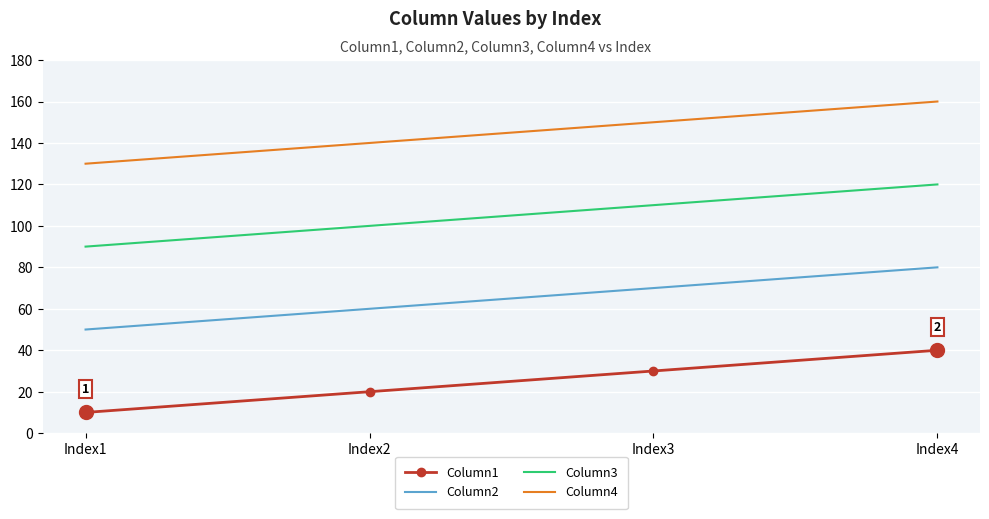

Rank the series at Index3 from lowest to highest value.

Column1, Column2, Column3, Column4